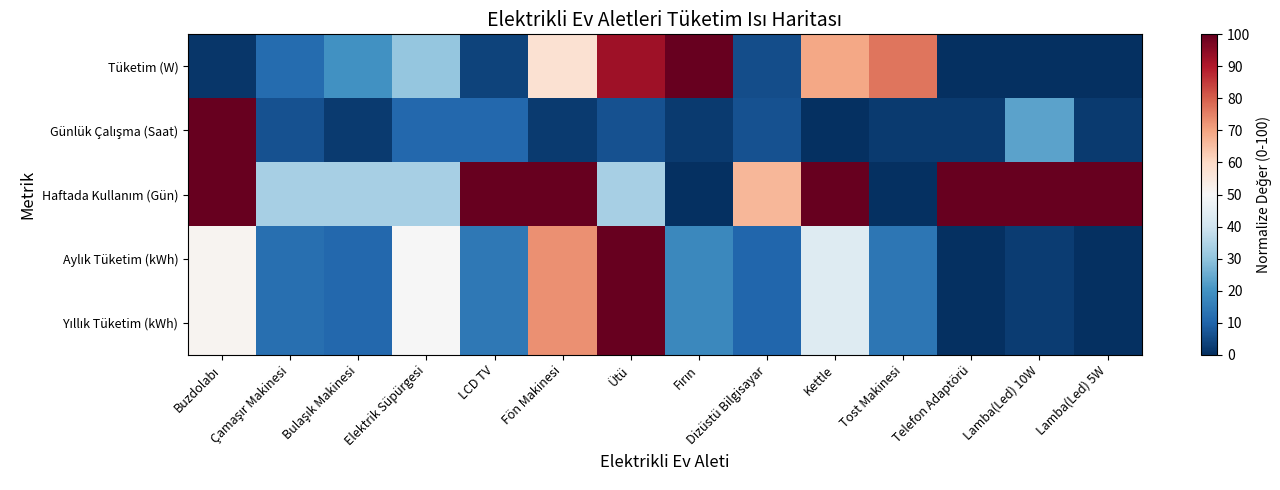

Rank the series at Fön Makinesi from highest to lowest value.

Haftada Kullanım (Gün), Aylık Tüketim (kWh), Yıllık Tüketim (kWh), Tüketim (W), Günlük Çalışma (Saat)